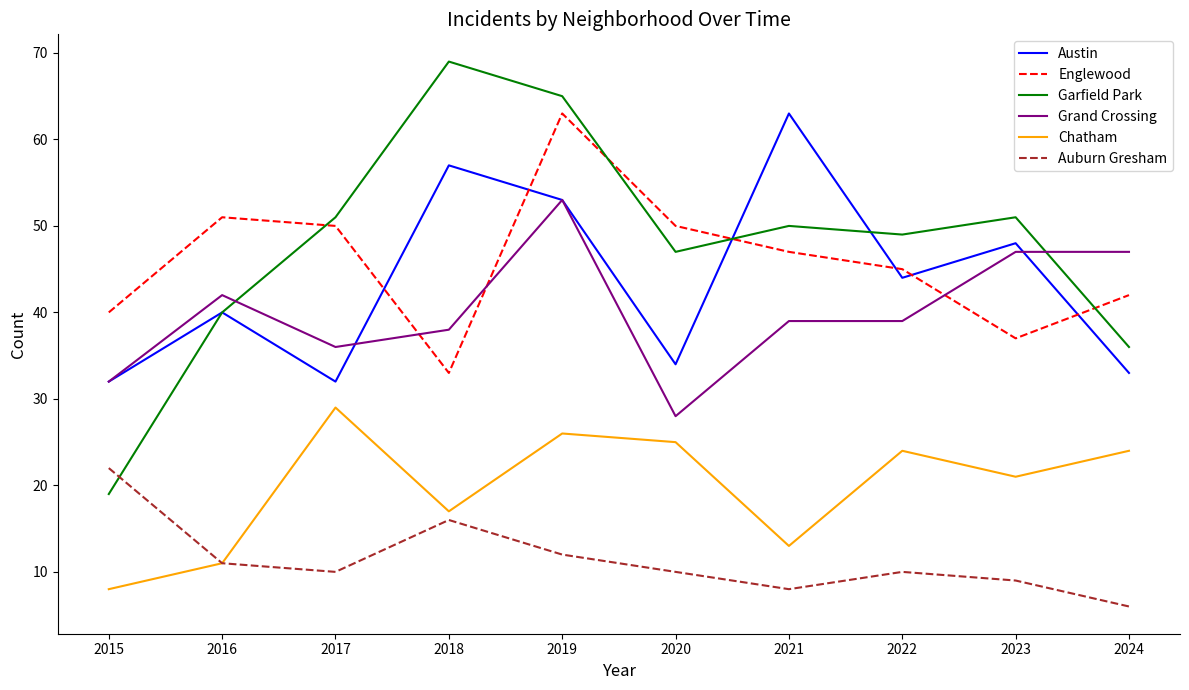

Reading right to left, list all the values displayed in this chart.

Austin: 2024=33	2023=48	2022=44	2021=63	2020=34	2019=53	2018=57	2017=32	2016=40	2015=32
Englewood: 2024=42	2023=37	2022=45	2021=47	2020=50	2019=63	2018=33	2017=50	2016=51	2015=40
Garfield Park: 2024=36	2023=51	2022=49	2021=50	2020=47	2019=65	2018=69	2017=51	2016=40	2015=19
Grand Crossing: 2024=47	2023=47	2022=39	2021=39	2020=28	2019=53	2018=38	2017=36	2016=42	2015=32
Chatham: 2024=24	2023=21	2022=24	2021=13	2020=25	2019=26	2018=17	2017=29	2016=11	2015=8
Auburn Gresham: 2024=6	2023=9	2022=10	2021=8	2020=10	2019=12	2018=16	2017=10	2016=11	2015=22